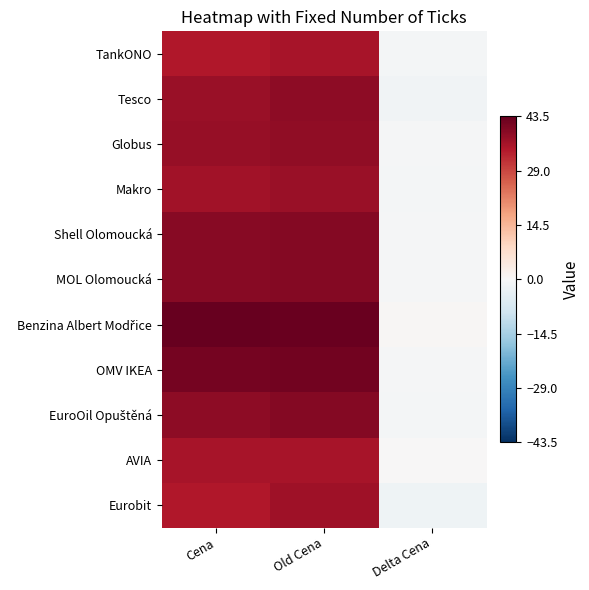

List the series in order of their peak value, lowest first.

TankONO, AVIA, Eurobit, Makro, Globus, Tesco, Shell Olomoucká, MOL Olomoucká, EuroOil Opuštěná, OMV IKEA, Benzina Albert Modřice